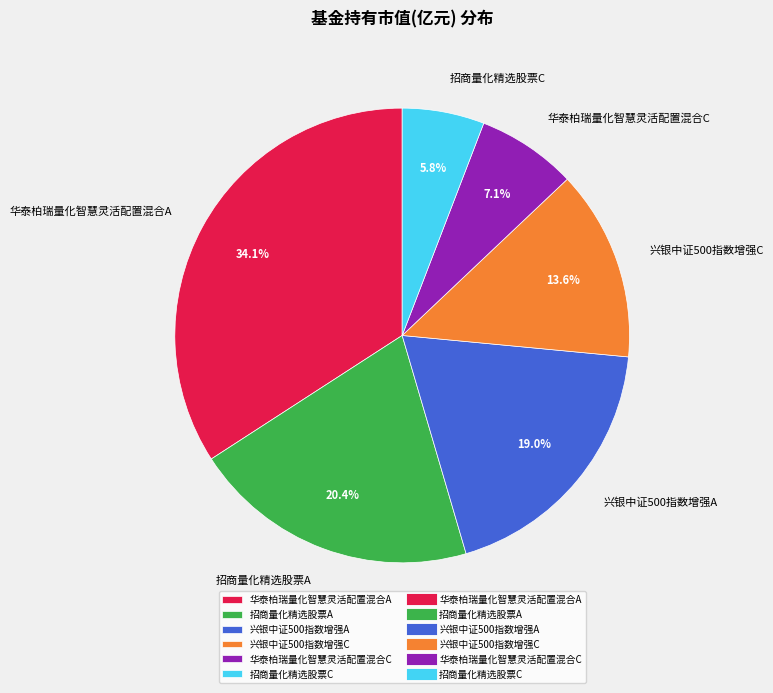

What is the total percentage of 招商量化精选股票C and 兴银中证500指数增强C?

19.4%